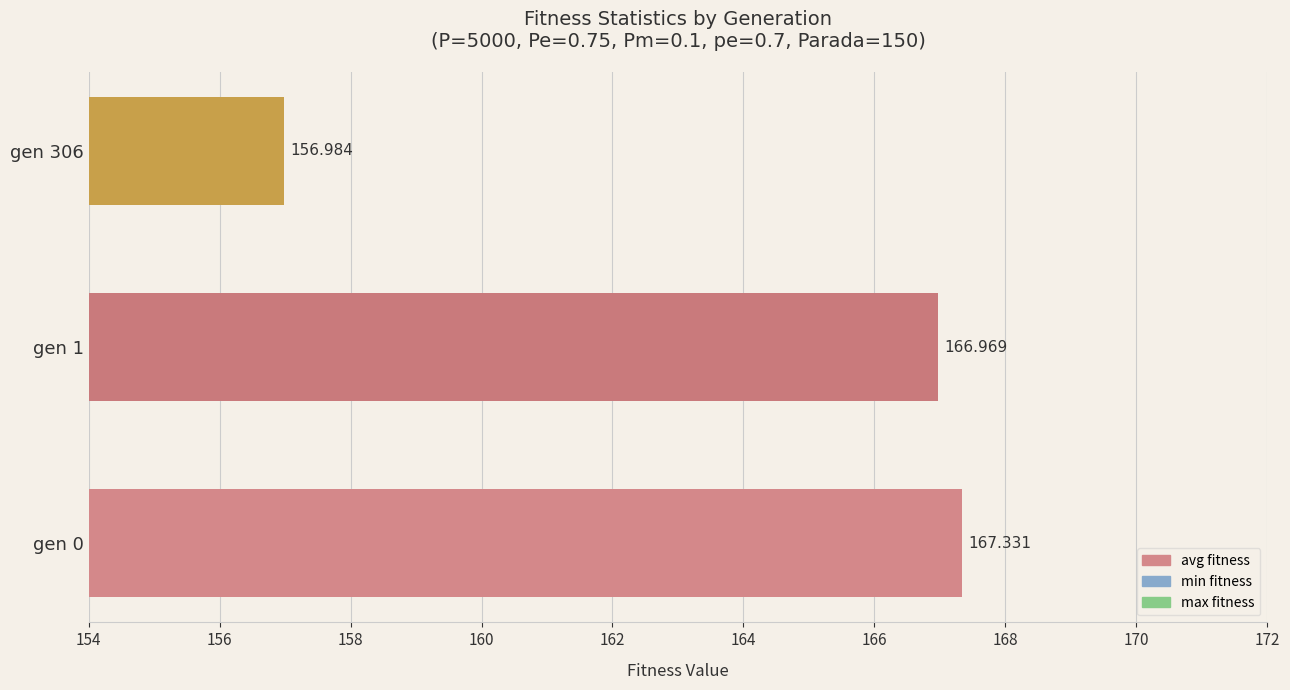

How many bars are there in total?

3